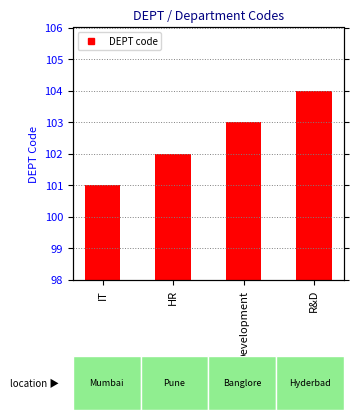

Approximately how many times larger is the value at IT compared to HR?

1.0